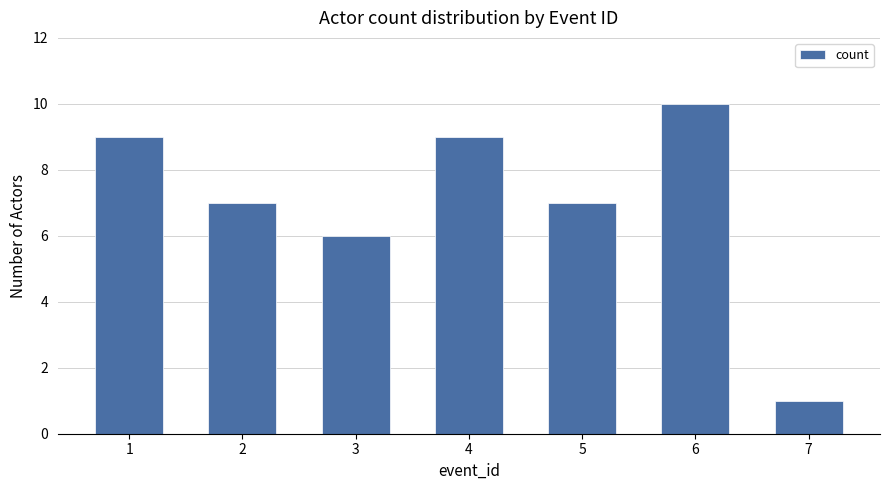

Reading left to right, what are all the values shown in this chart?

1=9	2=7	3=6	4=9	5=7	6=10	7=1